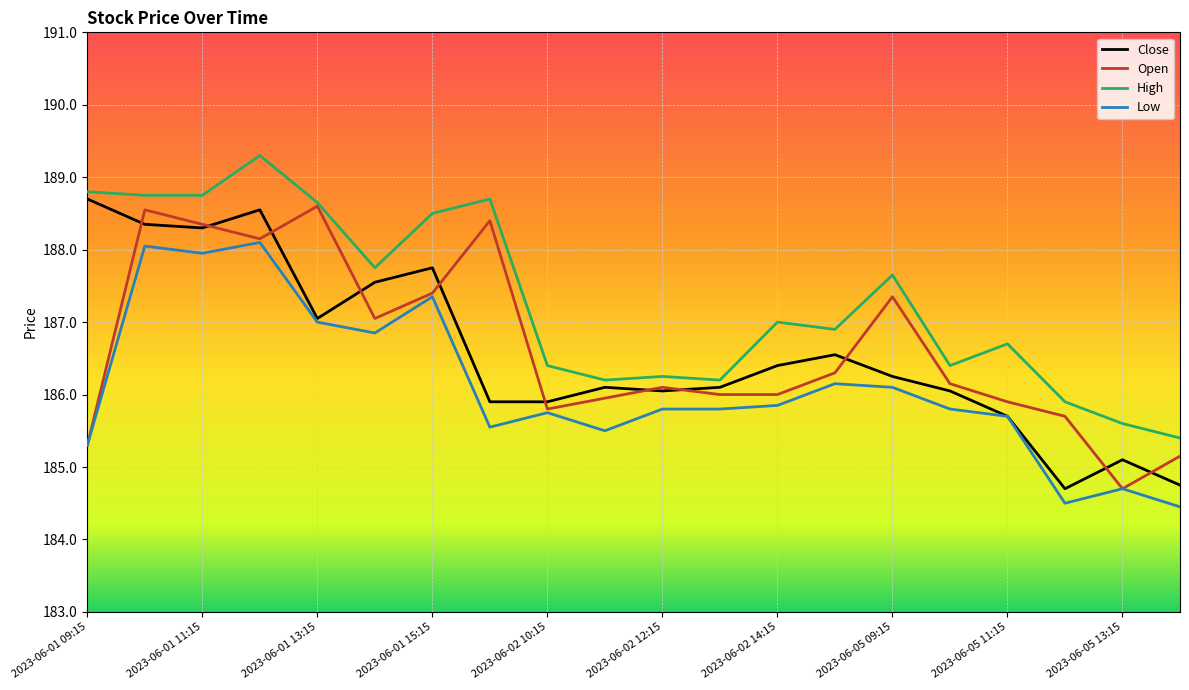

Which series has the largest total across all categories?

High